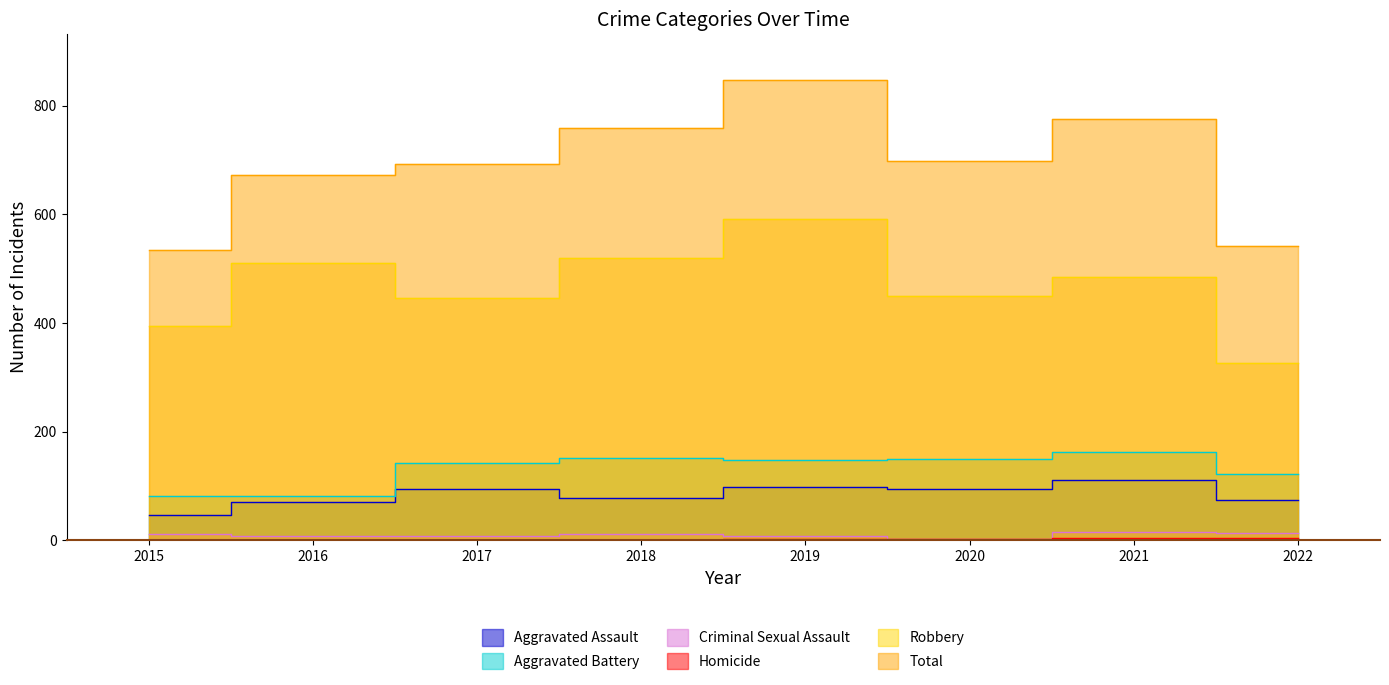

Where is the first local minimum for Criminal Sexual Assault?

2020